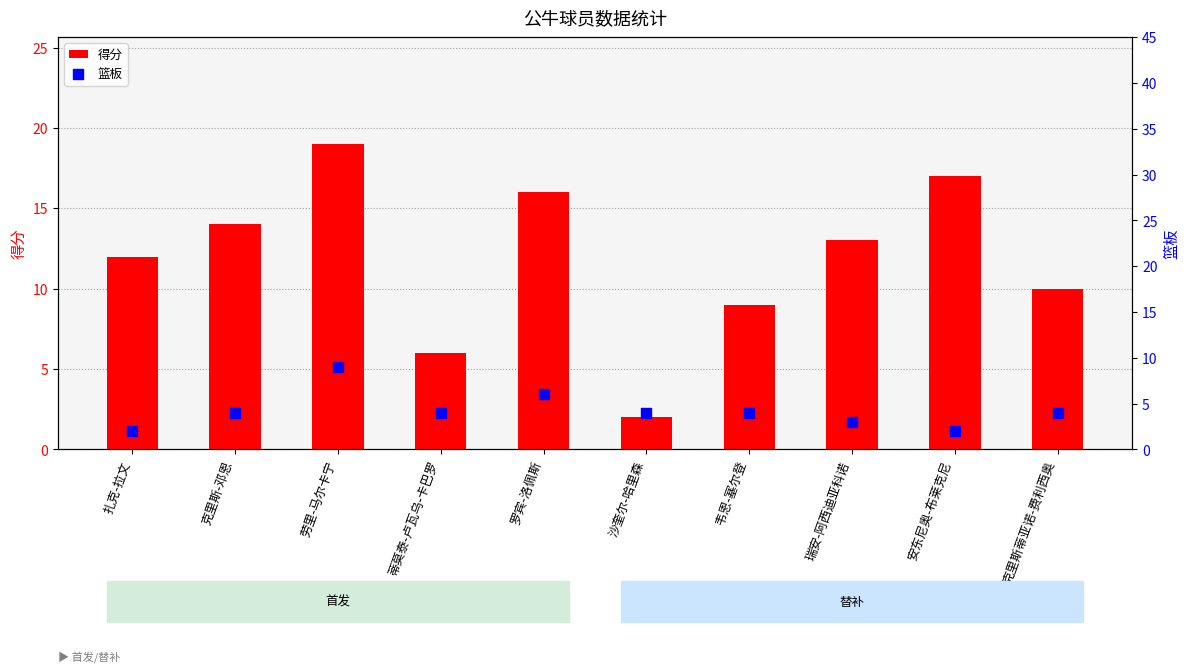

What is the total value across all series at 韦恩-塞尔登?

13